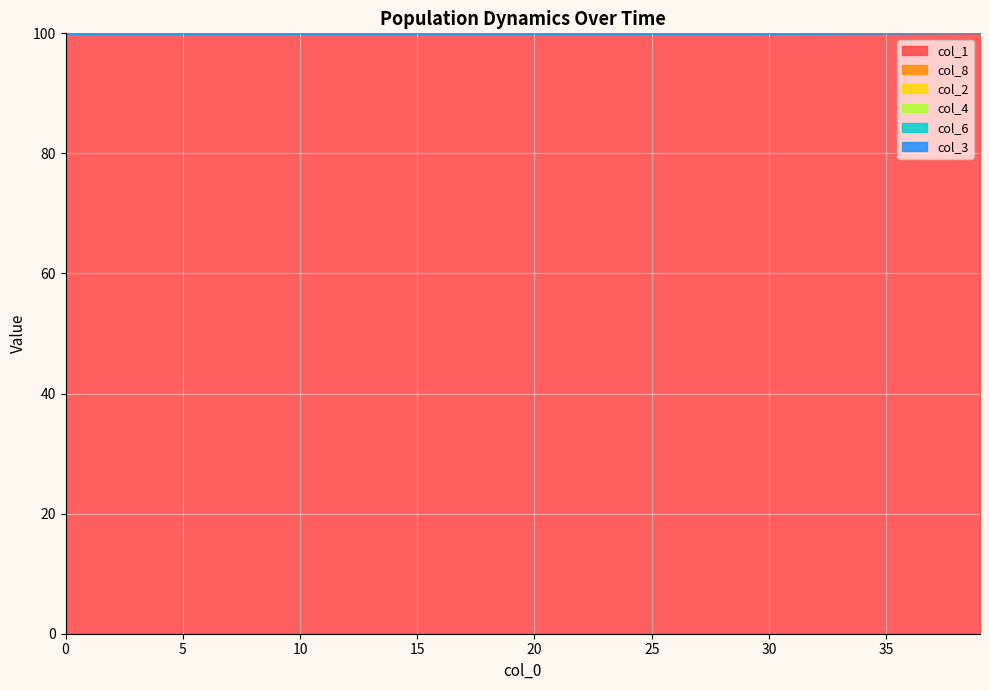

True or false: col_2 has more than 2 points higher than both neighbors.

False